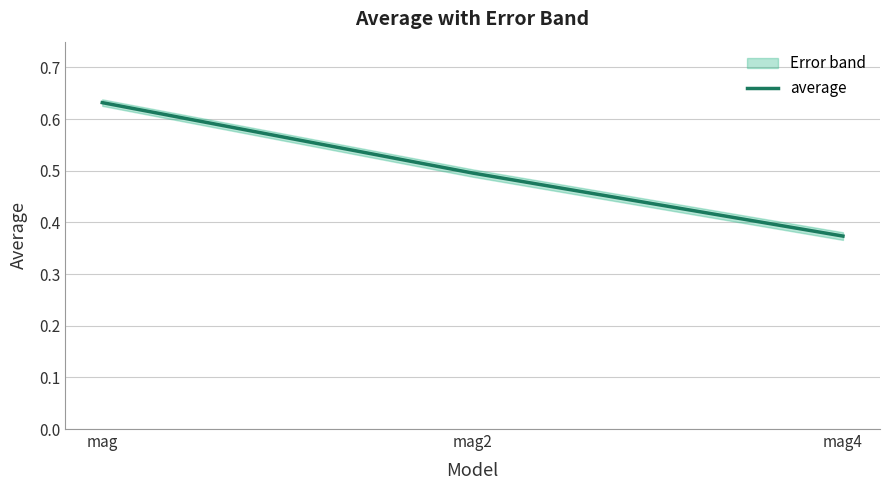

What is the approximate value at mag2?

0.5